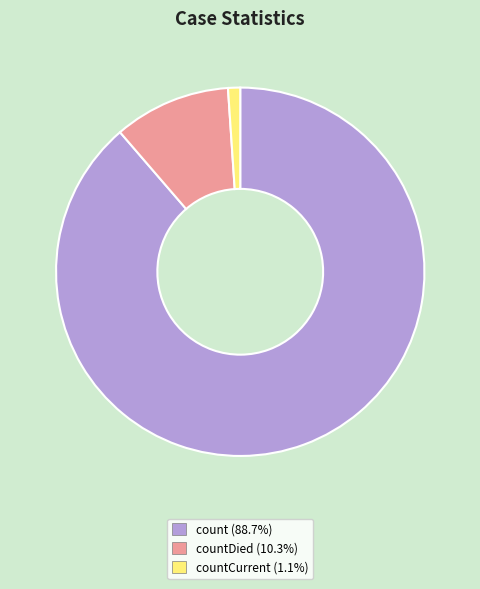

Is there a majority slice in this chart?

Yes